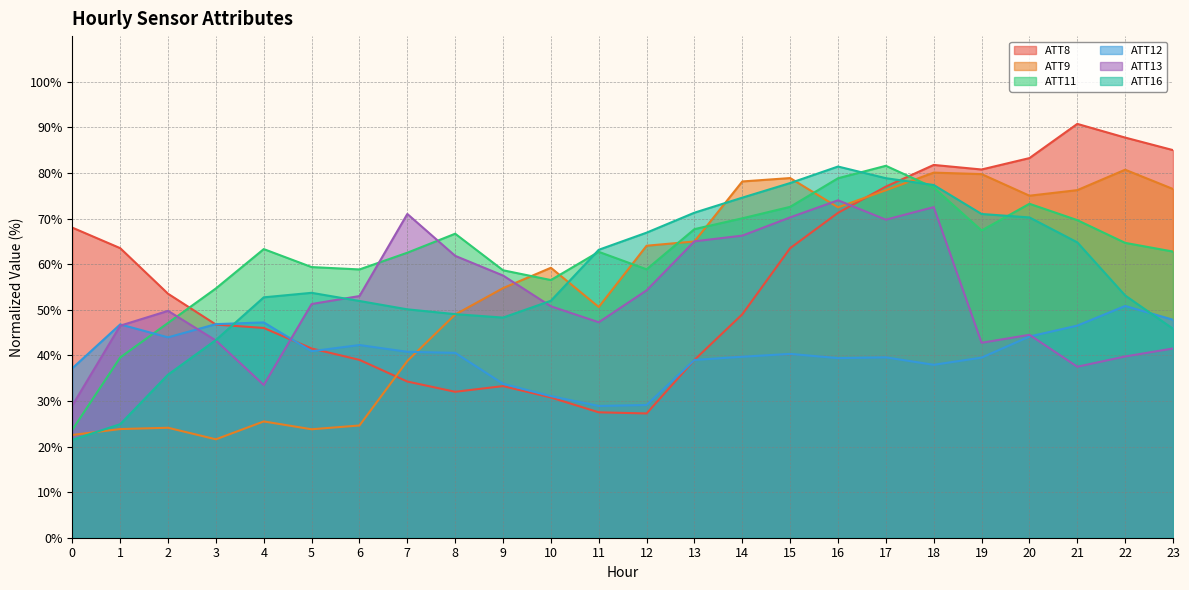

Where do ATT9 and ATT16 first cross each other?

0 and 1